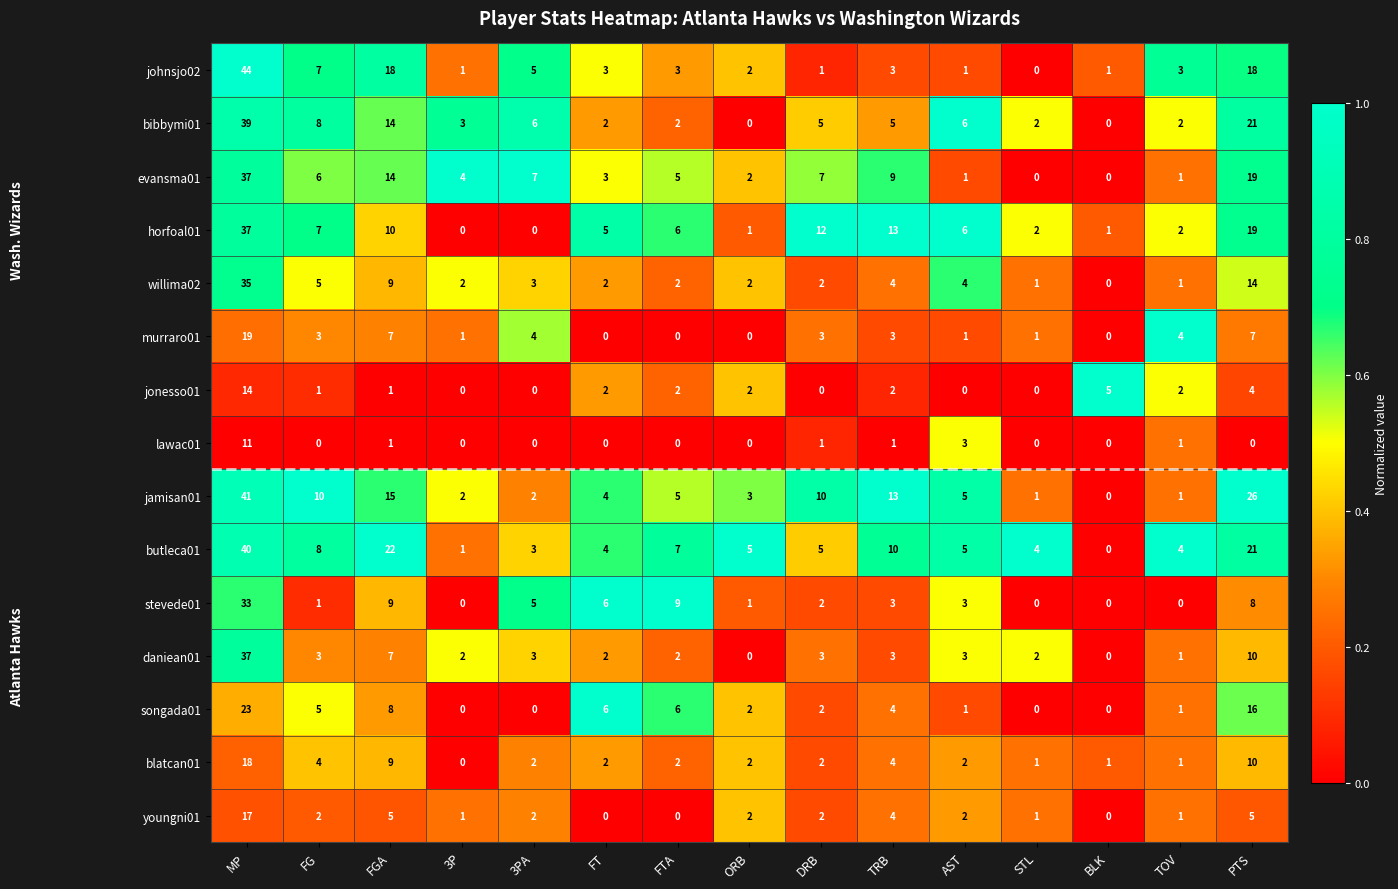

At which label is blatcan01 closest to 9?

FGA